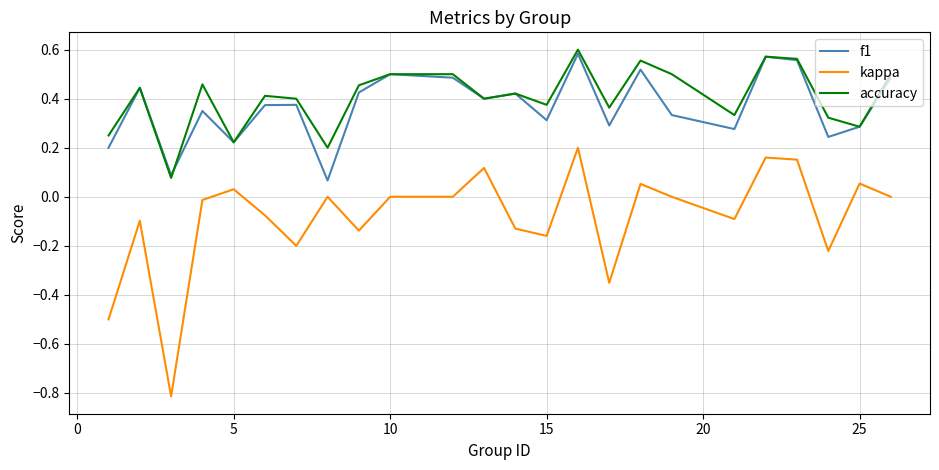

What is the minimum value for kappa?

-0.8